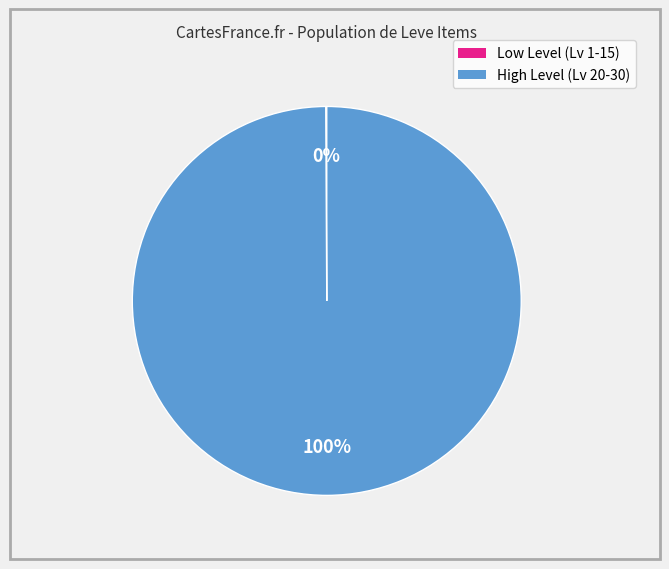

To the nearest percent, what is the average slice percentage?

50%